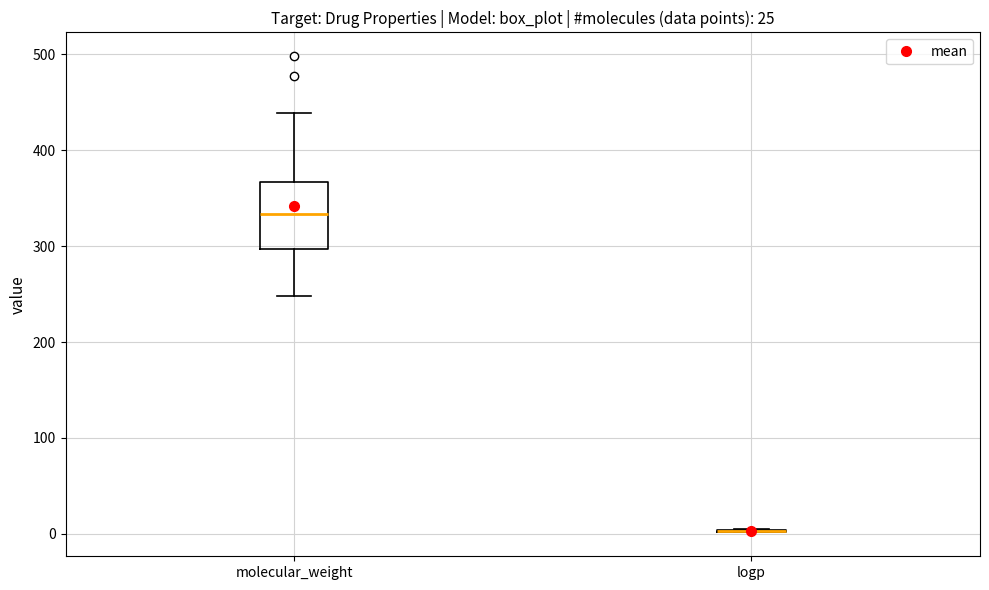

Comparing the boxes themselves (not the whiskers), which one is the tallest?

molecular_weight